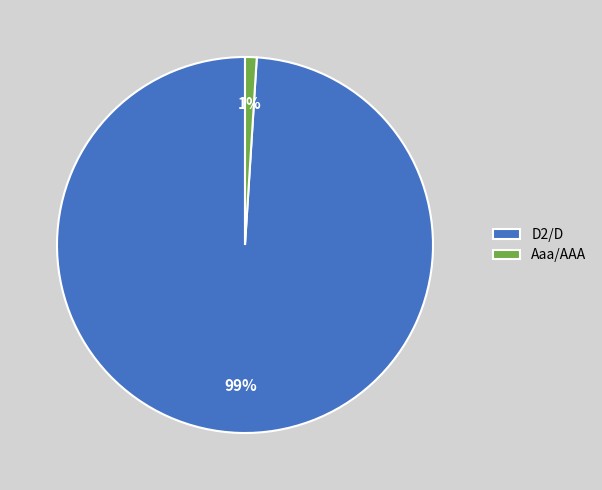

To the nearest percent, what is the combined percentage of Aaa/AAA and D2/D?

100%